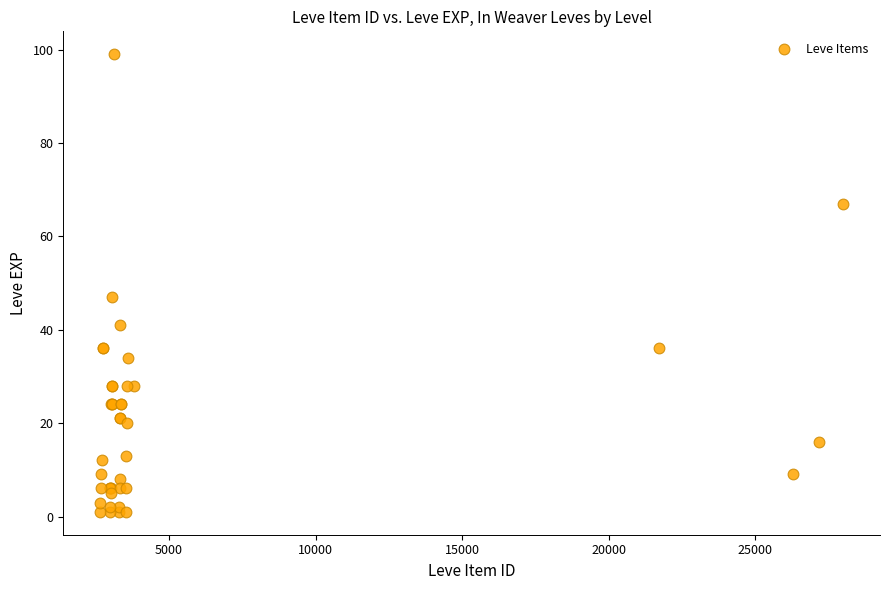

What Y value in the scatter plot is closest to 50?

47